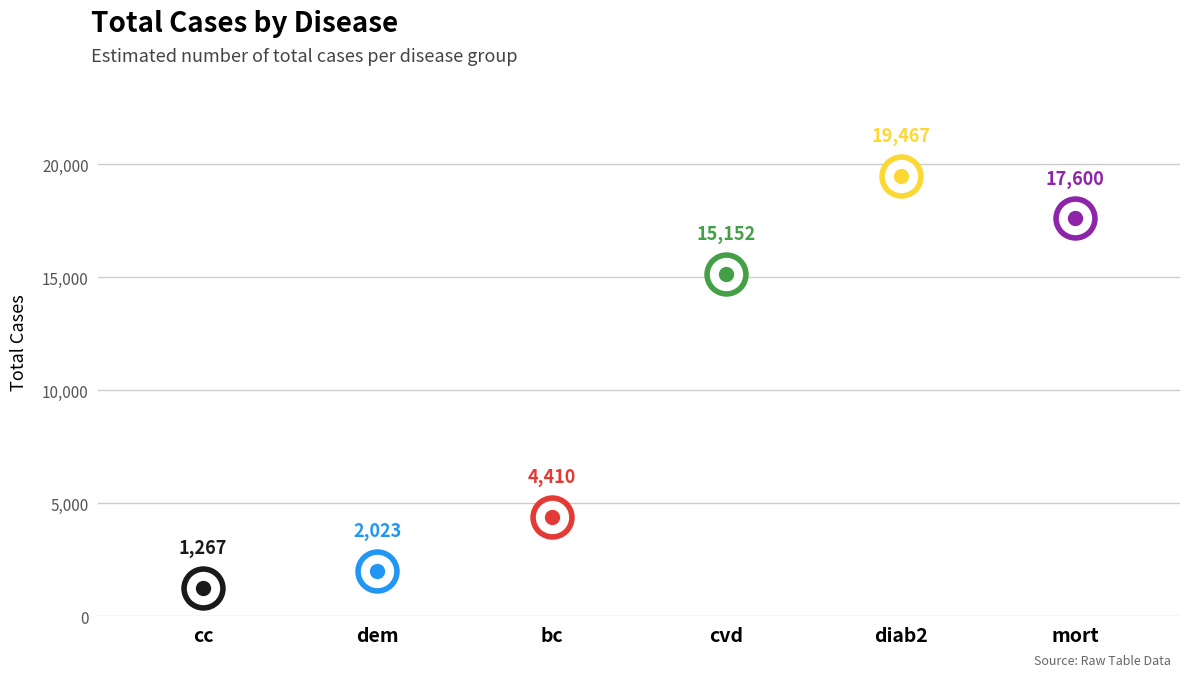

What is the change in value from cvd to mort?

+2448.3